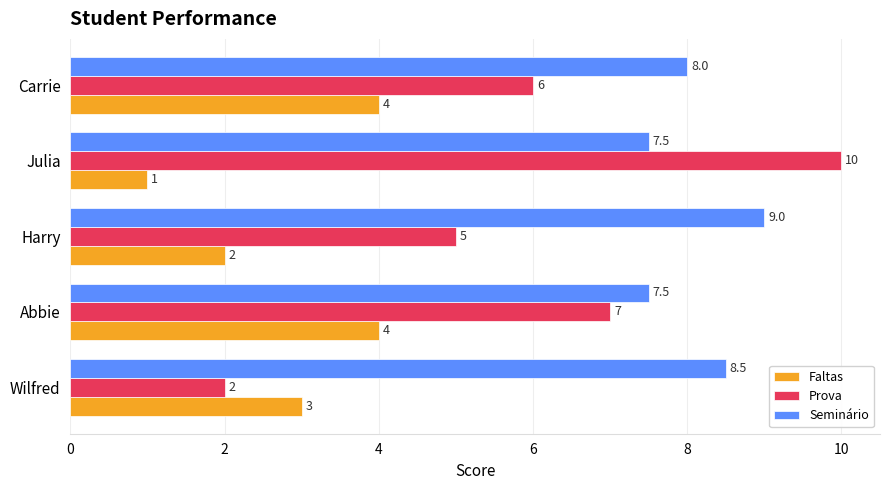

Rank the series by their average value, from highest to lowest.

Seminário, Prova, Faltas